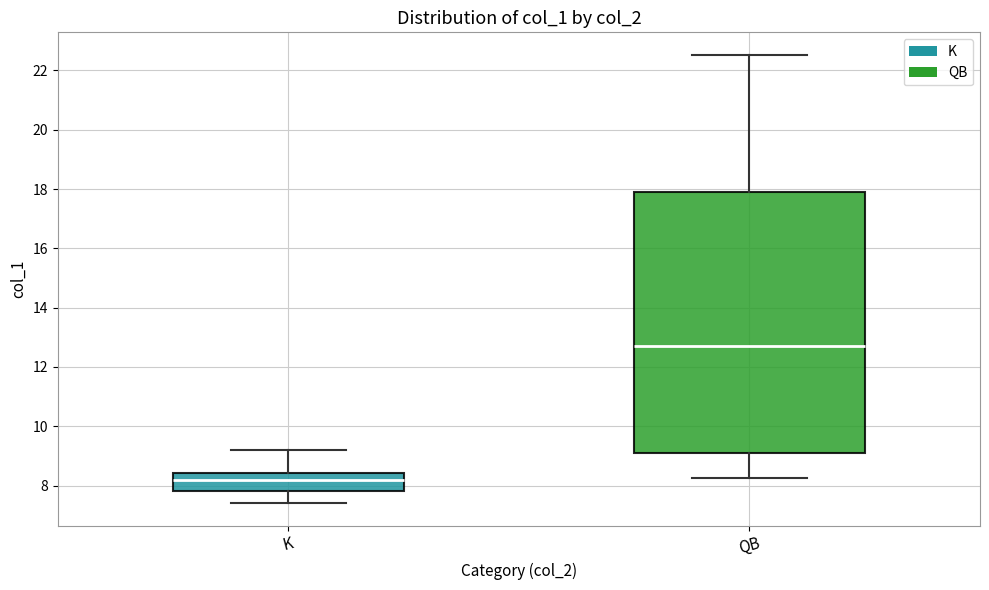

Which box has the highest median line?

QB